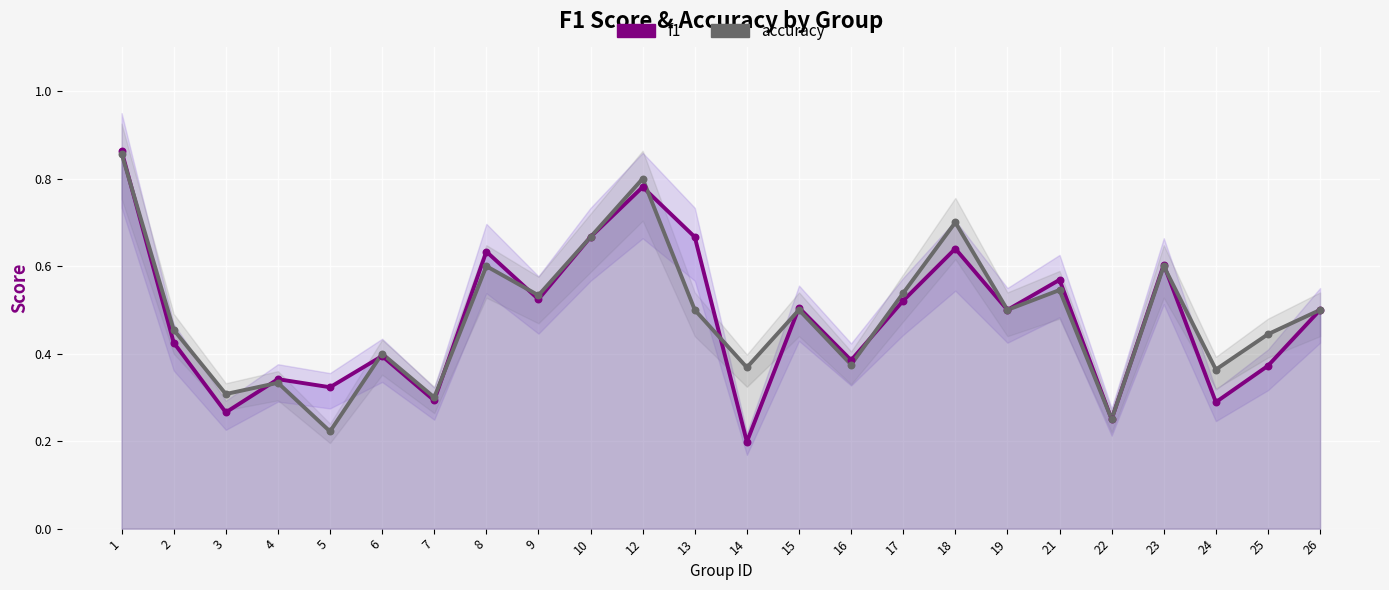

Which series has the largest total across all categories?

accuracy